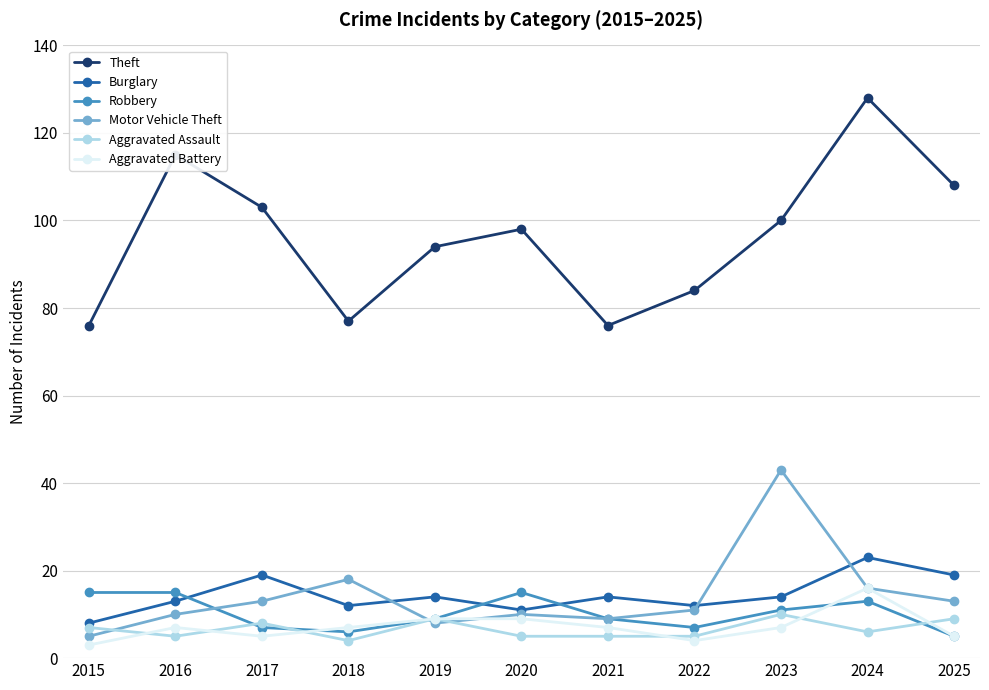

What is the difference between the Motor Vehicle Theft values at 2019 and 2018?

10